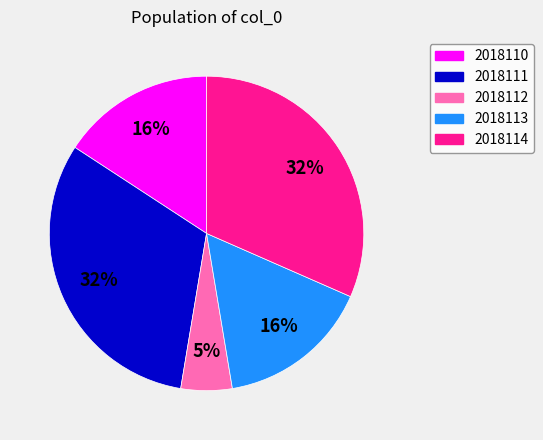

What percentage is the 2018111 slice, to the nearest percent?

32%